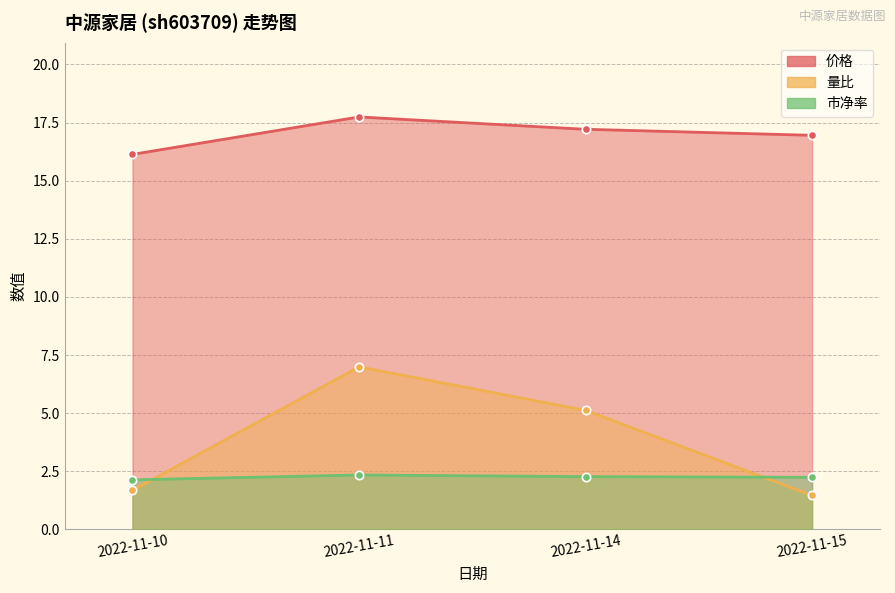

Reading left to right, what are all the values shown in this chart?

价格: 2022-11-10=16.1	2022-11-11=17.7	2022-11-14=17.2	2022-11-15=16.9
量比: 2022-11-10=1.7	2022-11-11=7.0	2022-11-14=5.1	2022-11-15=1.5
市净率: 2022-11-10=2.1	2022-11-11=2.3	2022-11-14=2.3	2022-11-15=2.2